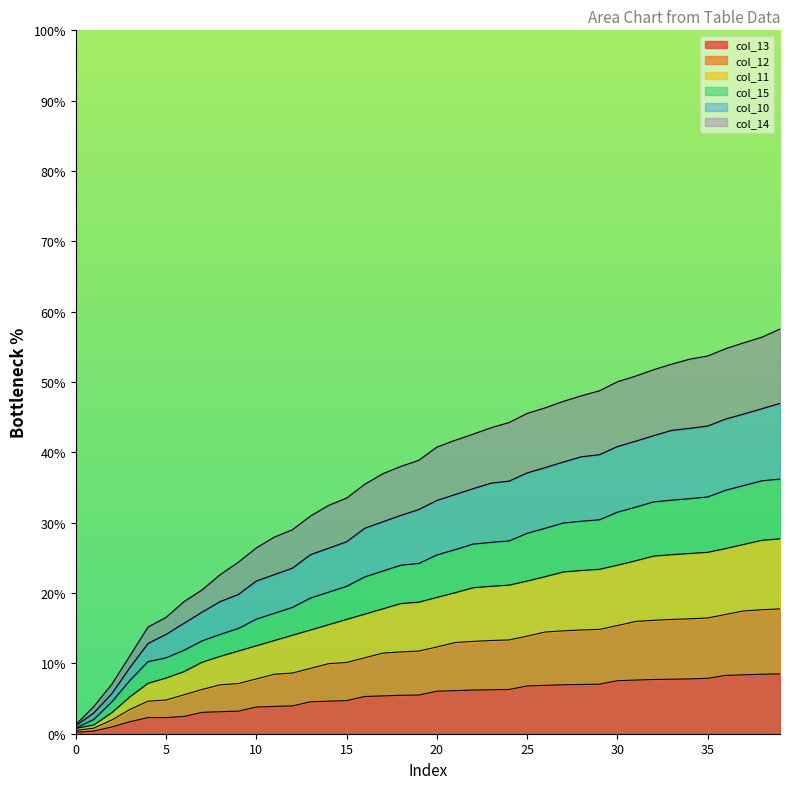

At how many categories does at least one series exceed 33?

25